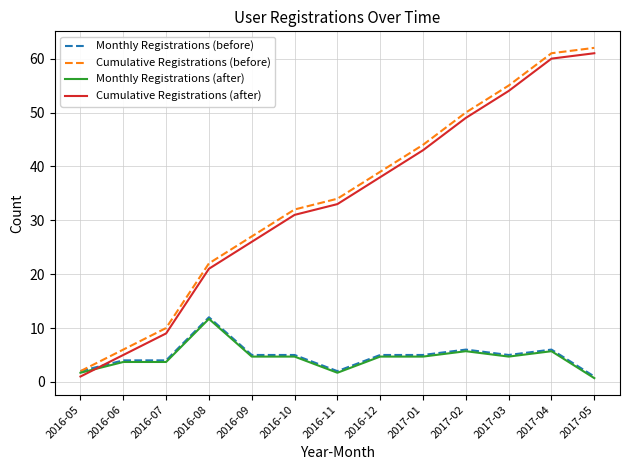

True or false: Cumulative Registrations (before) has a value of 61.0 at 2016-11.

False